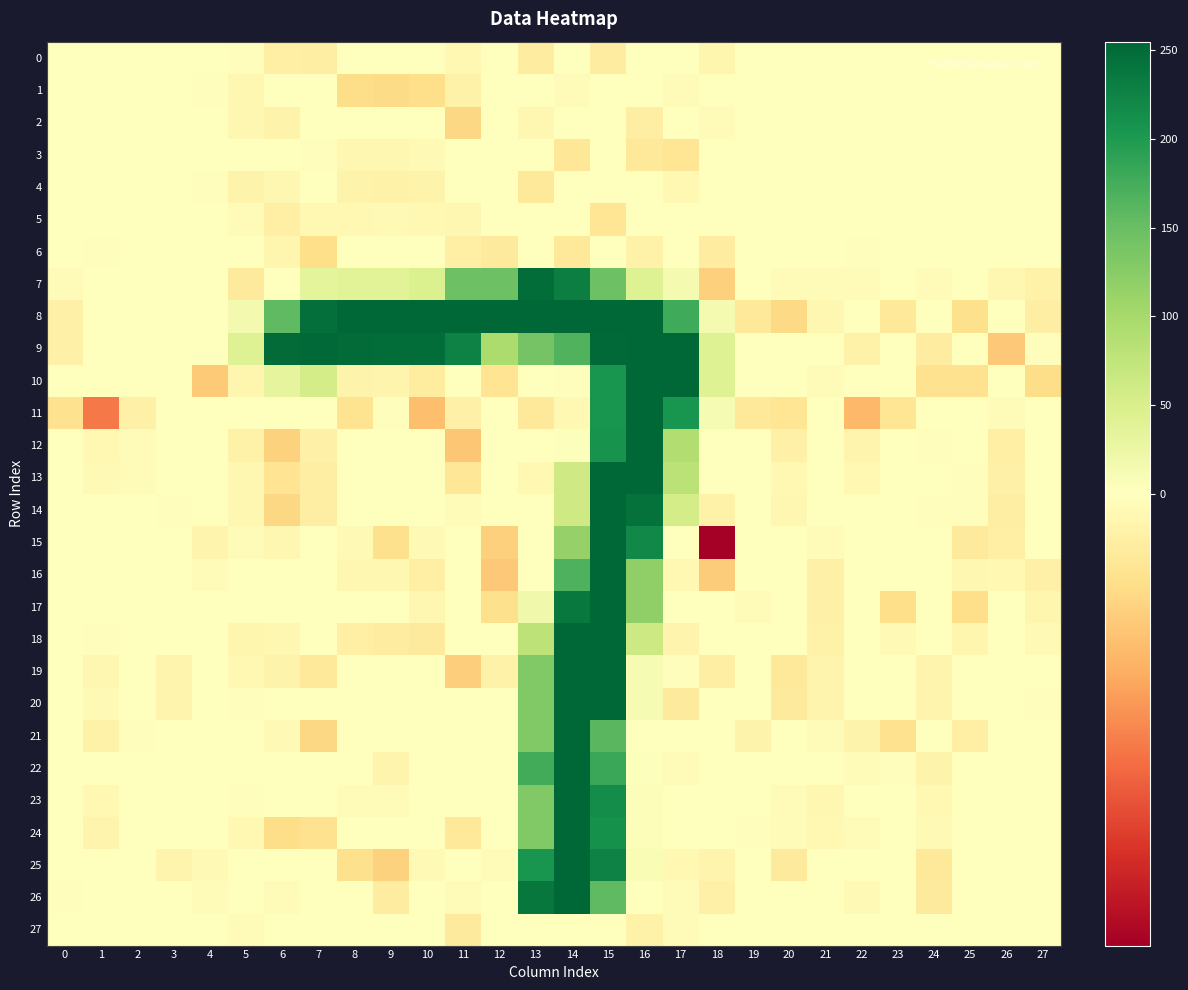

Which category has the highest value across all series?

14